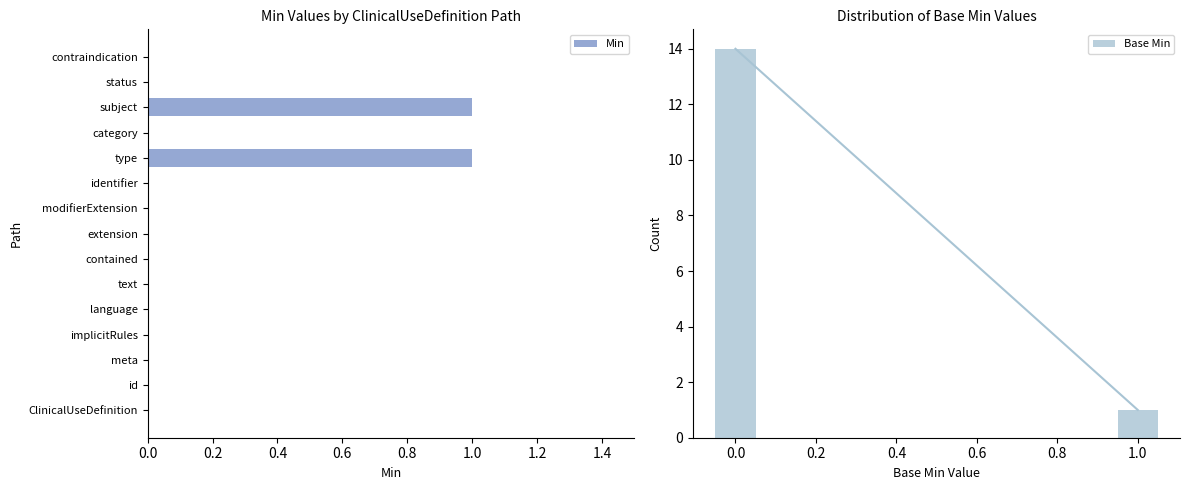

What is the difference between the maximum and minimum values?

1